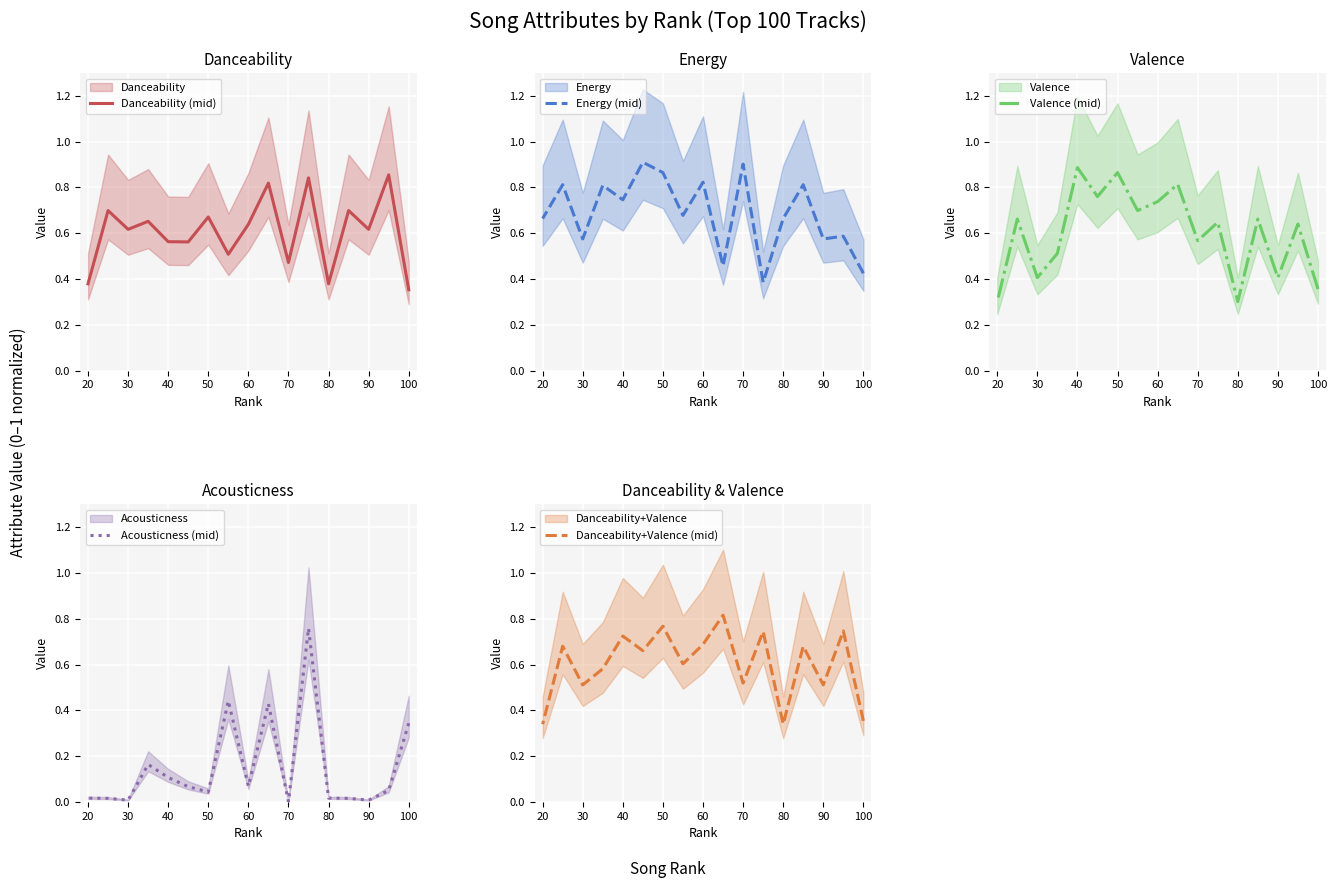

What is the sum of all Valence (mid) values?

10.2